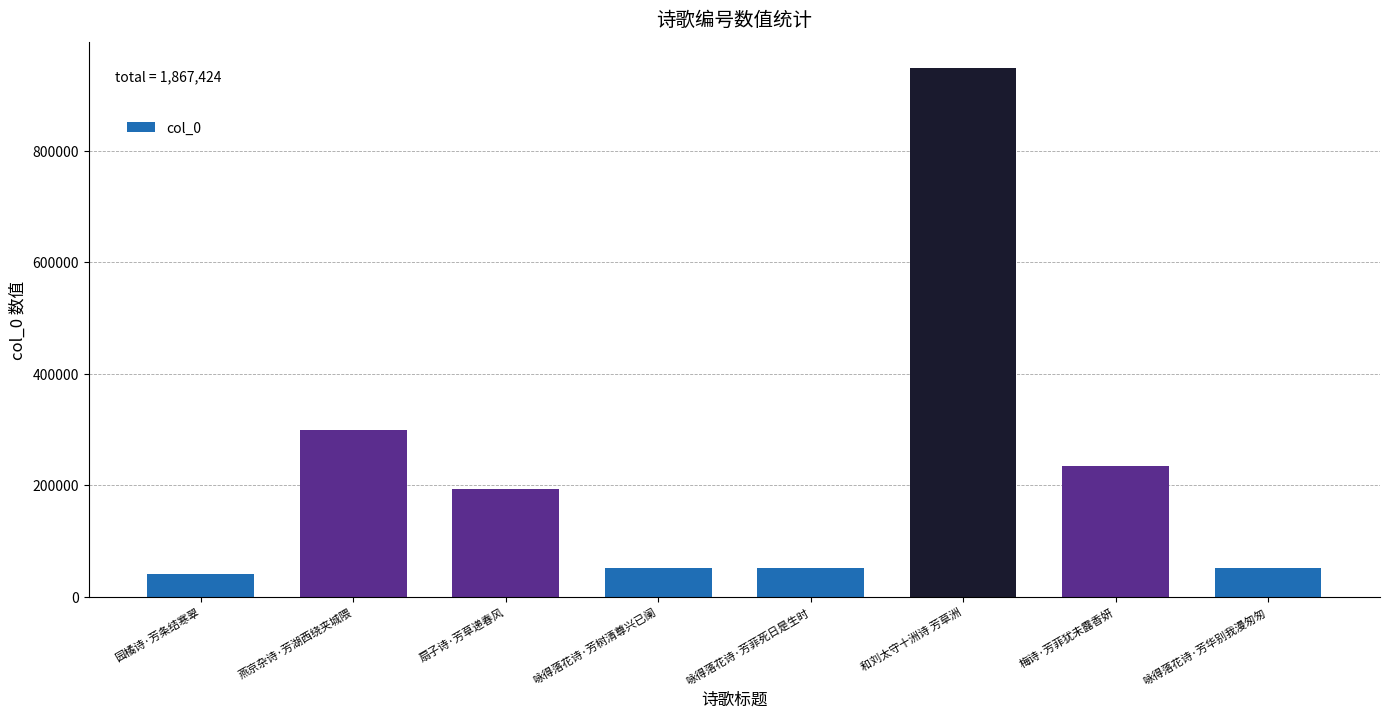

What value does the data have at 咏得落花诗·芳树清尊兴已阑, to the nearest 50?

50750